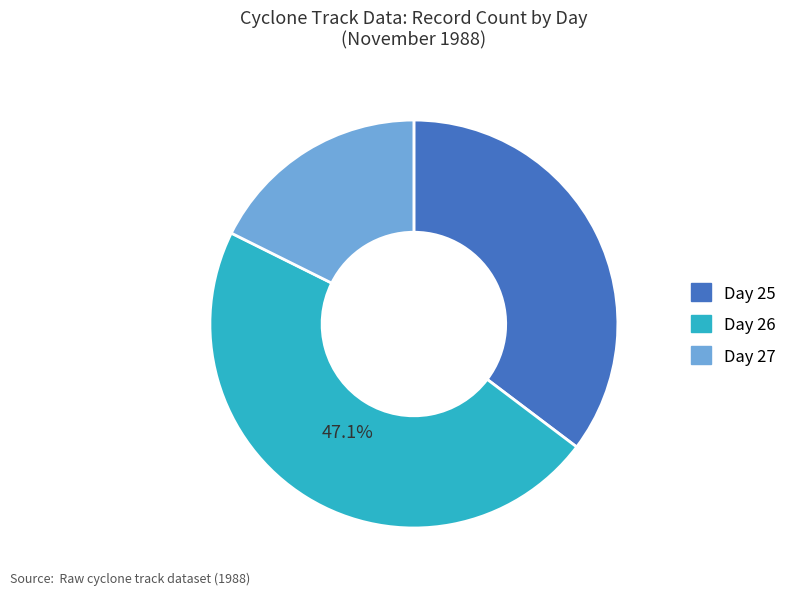

How many slices are in this pie chart?

3